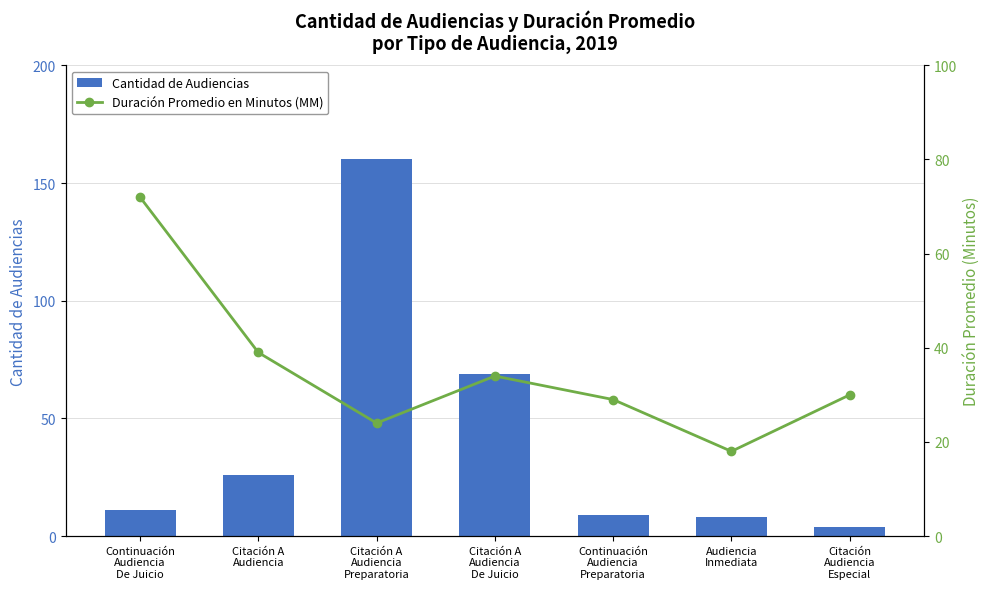

What is the difference between the maximum and second lowest values in the Duración Promedio en Minutos (MM) series?

48